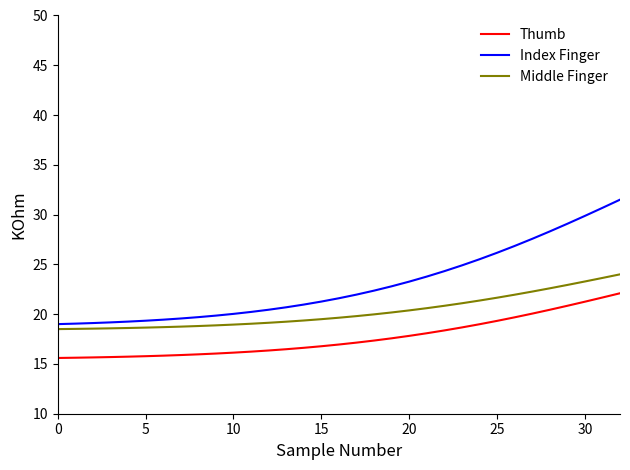

True or false: Index Finger and Middle Finger cross at least once.

False